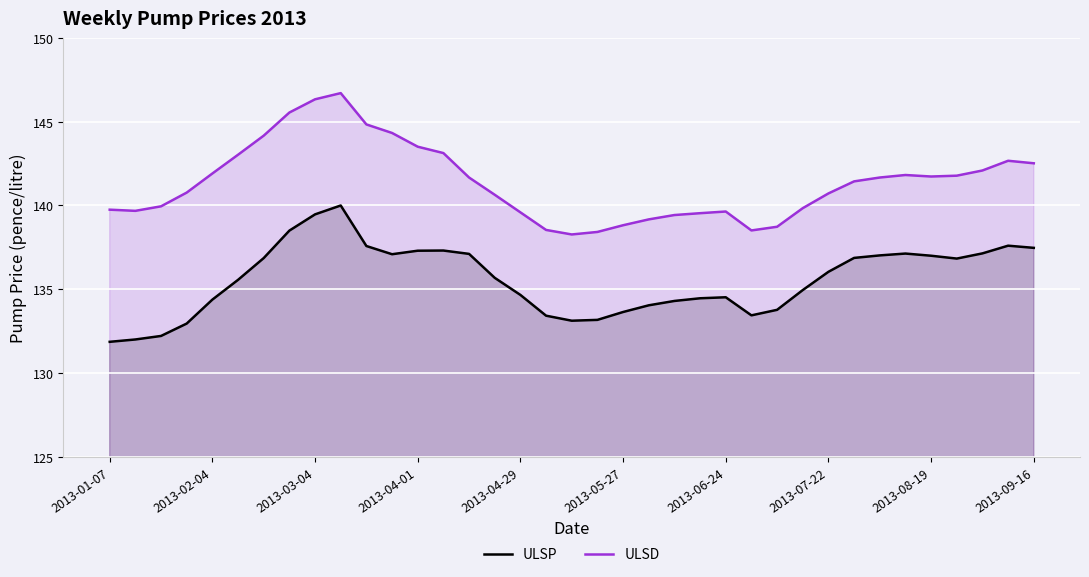

What is the total value across all series at 2013-04-01?

280.8